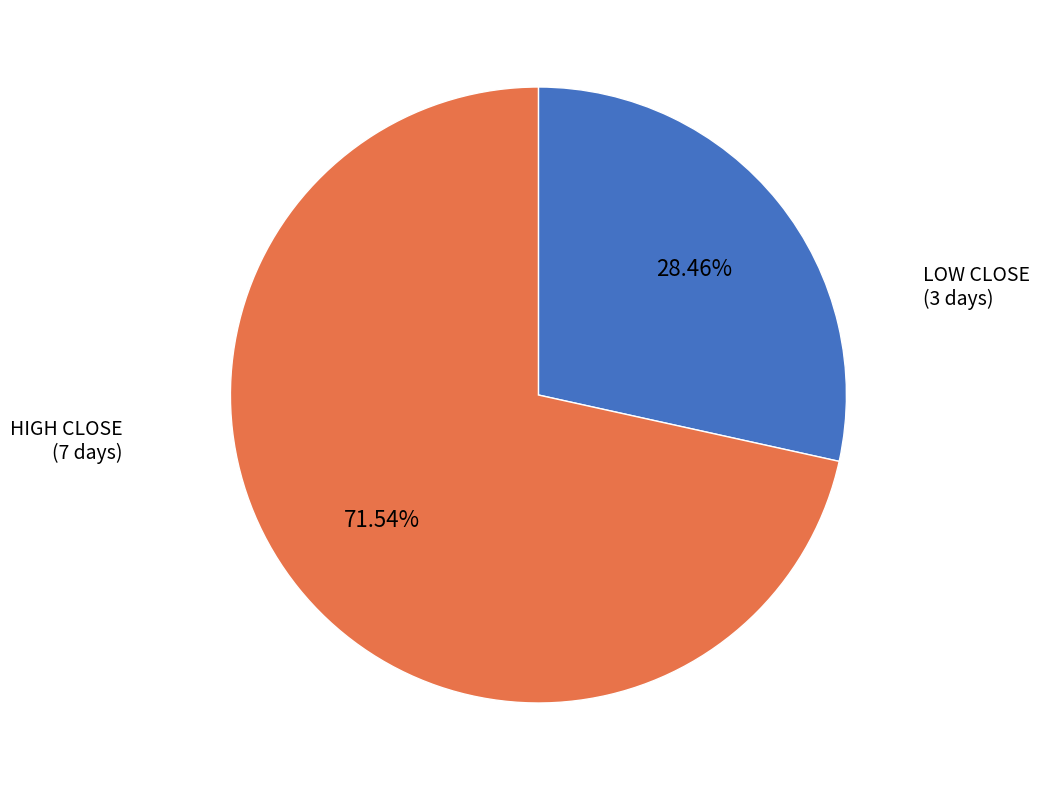

Is there any slice that represents more than half of the pie?

Yes